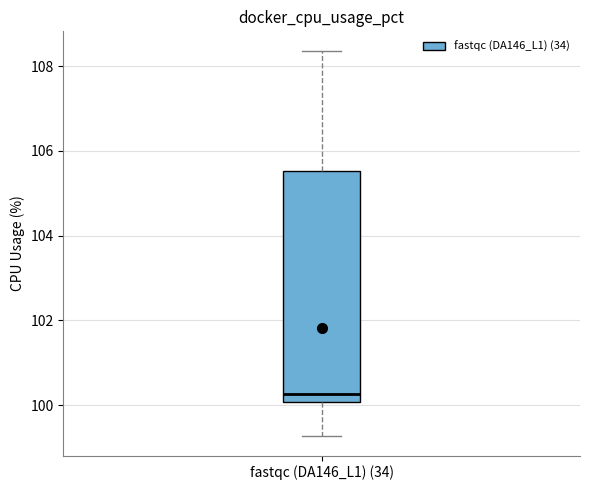

Transcribe this box plot: give where the median line is, the range the box spans, and where the two whiskers end, as read against the y-axis. The values are not printed on the chart, so give them approximately, as read against the axis.

median 100.2, box 100.0 to 105.6, whiskers 99.2 to 108.4